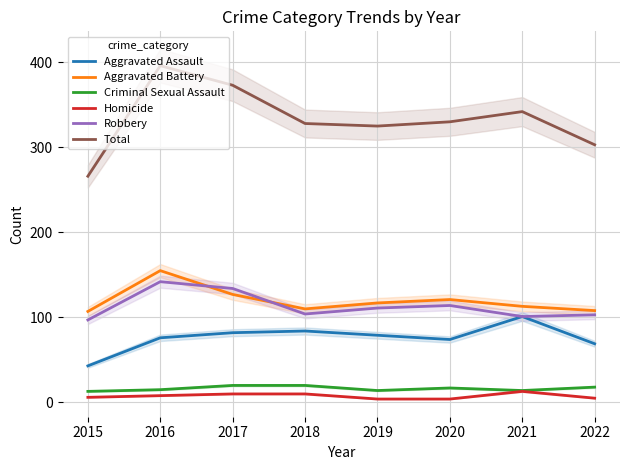

Which category has the lowest value in the Homicide series?

2019